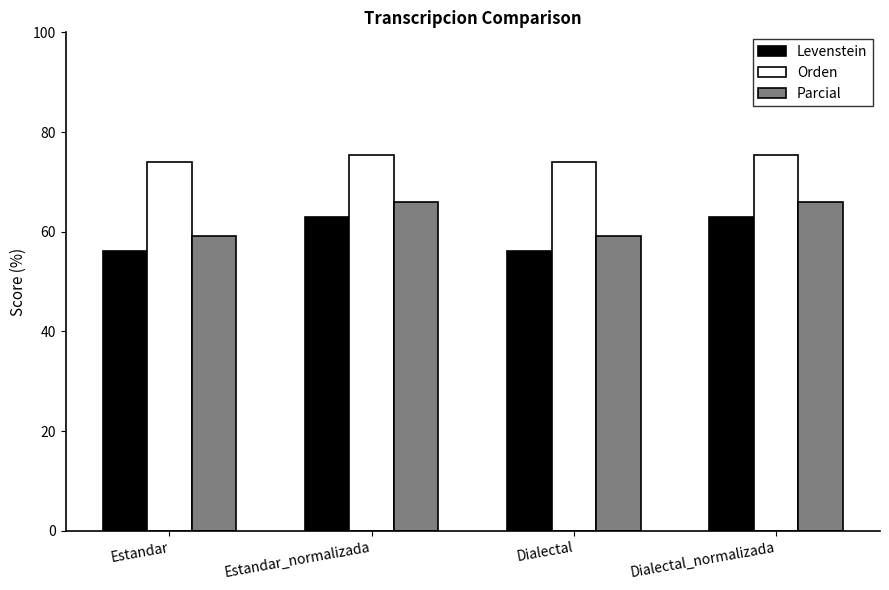

Reading right to left, extract all data points from this chart.

Levenstein: 63.0	56.2	63.0	56.2
Orden: 75.4	73.9	75.4	73.9
Parcial: 65.9	59.2	65.9	59.2